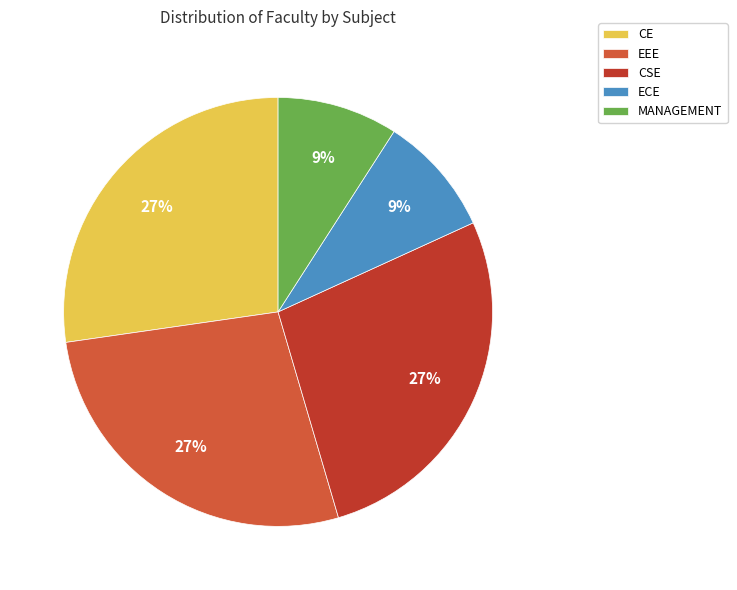

Is there a majority slice in this chart?

No